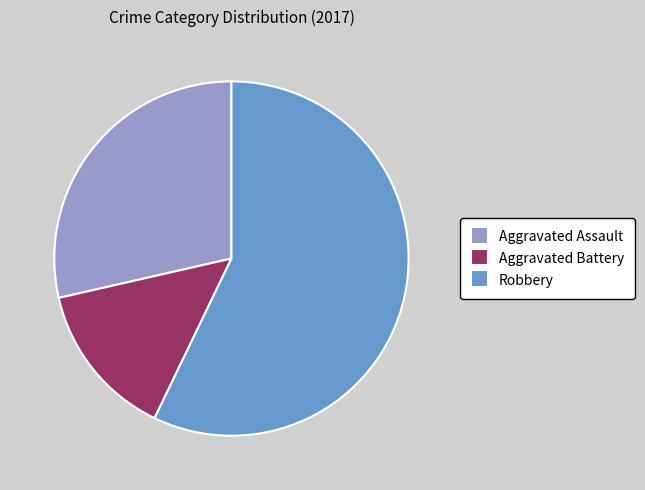

Count the number of slices in the pie.

3